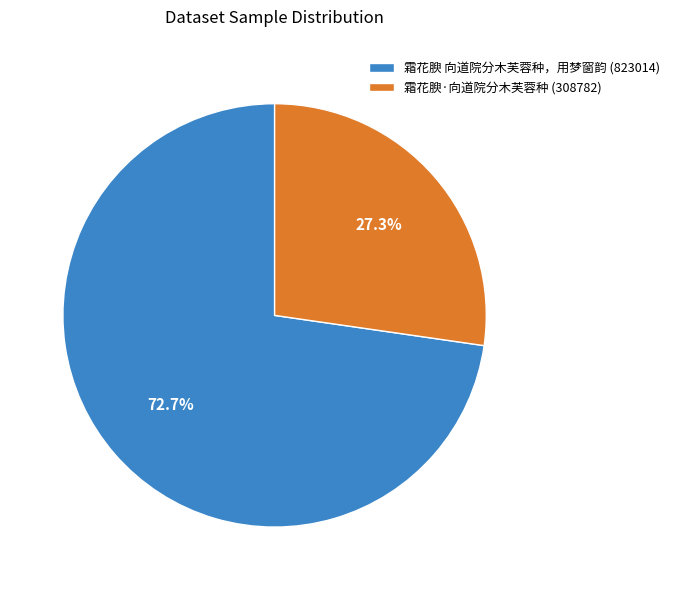

Rank the categories by value from lowest to highest.

霜花腴·向道院分木芙蓉种, 霜花腴 向道院分木芙蓉种，用梦窗韵